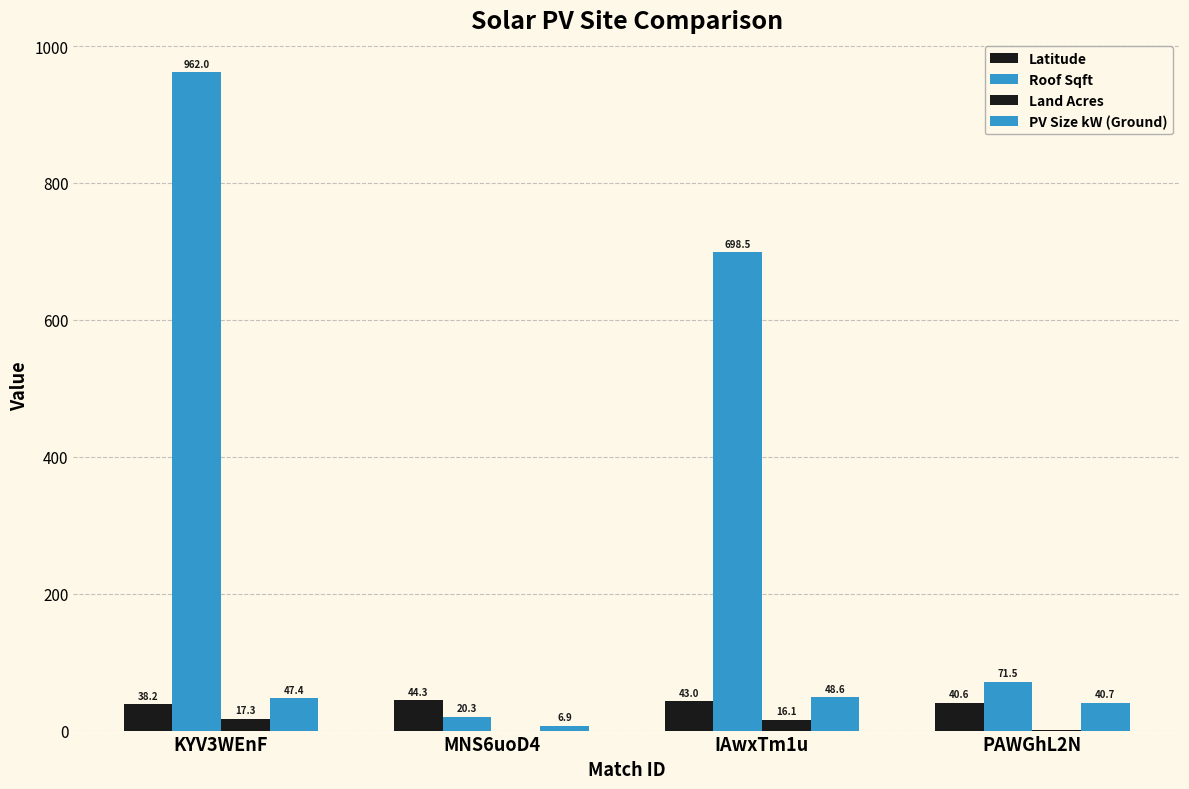

List the labels in order of Latitude value, largest first.

MNS6uoD4, IAwxTm1u, PAWGhL2N, KYV3WEnF